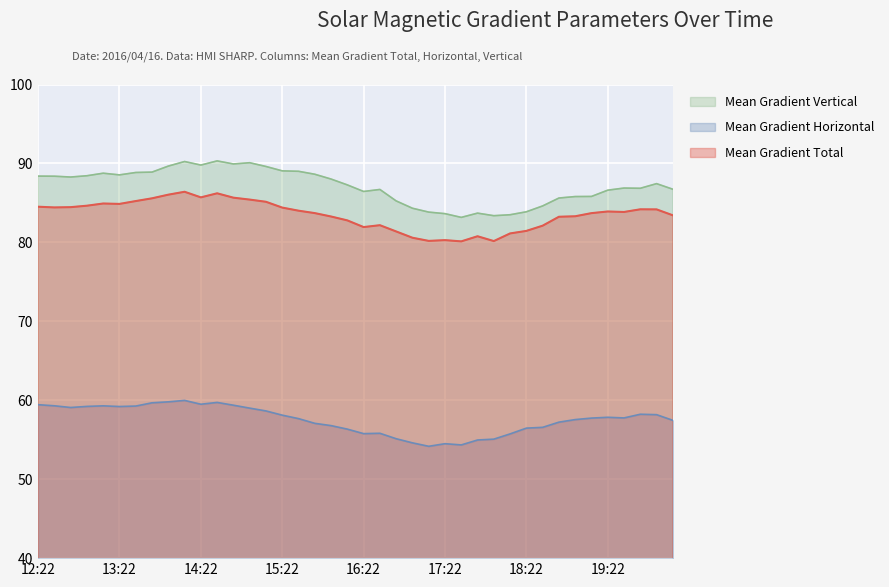

True or false: Mean Gradient Vertical and Mean Gradient Horizontal intersect in this chart.

False